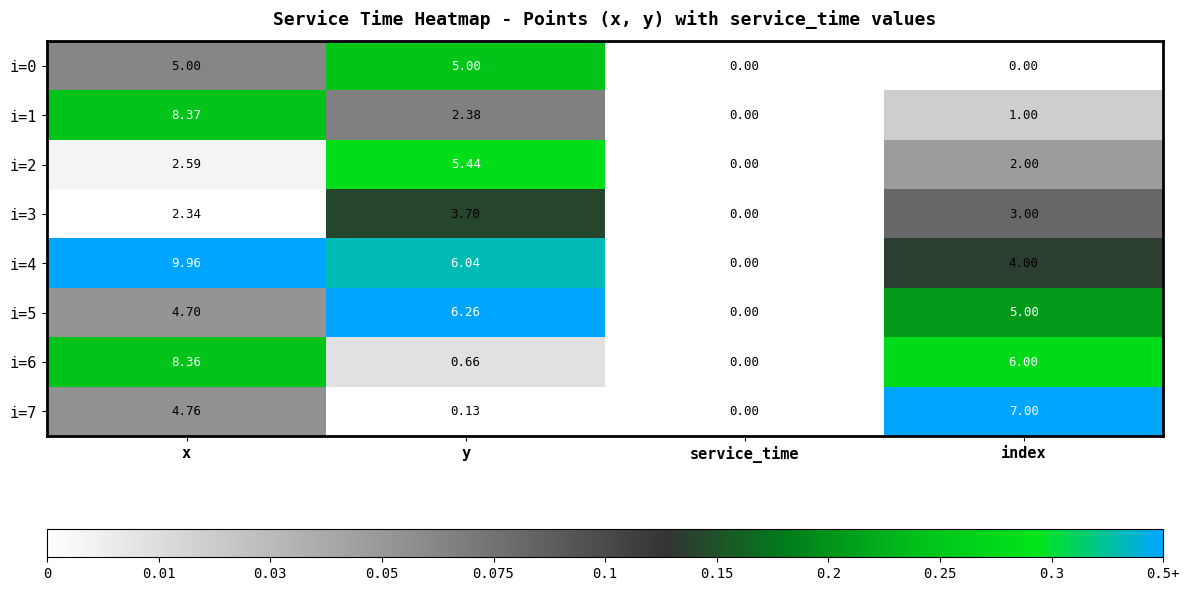

Where is i=6 nearest to the value 4?

index